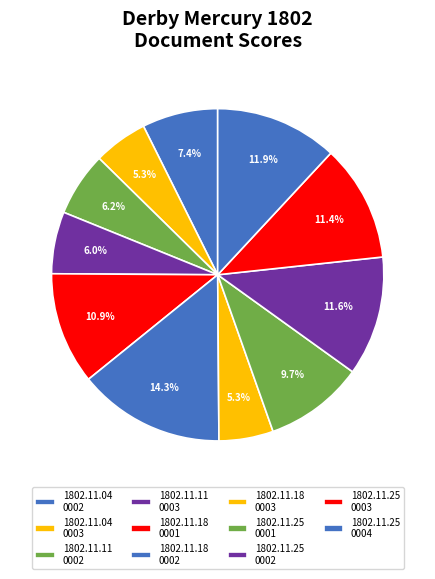

How many segments does this pie chart have?

11